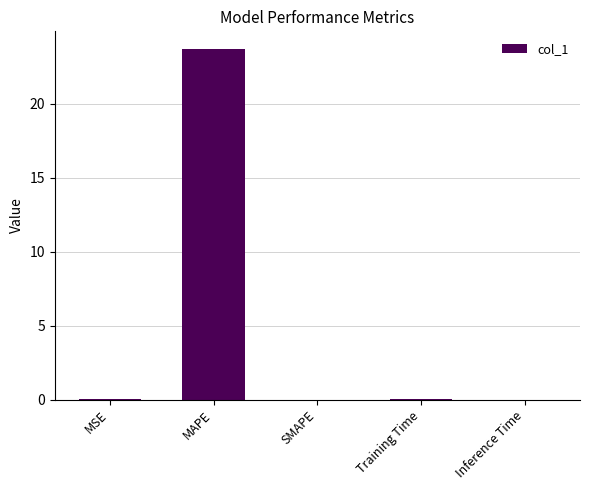

How many categories are shown in the chart?

5